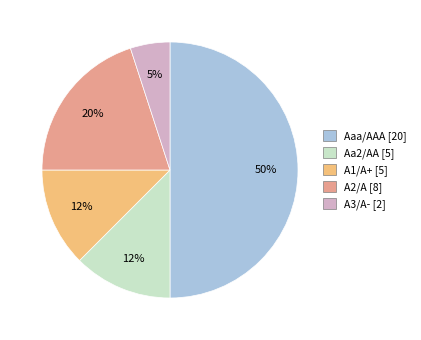

To the nearest percent, what portion does A3/A- [2] represent?

5%